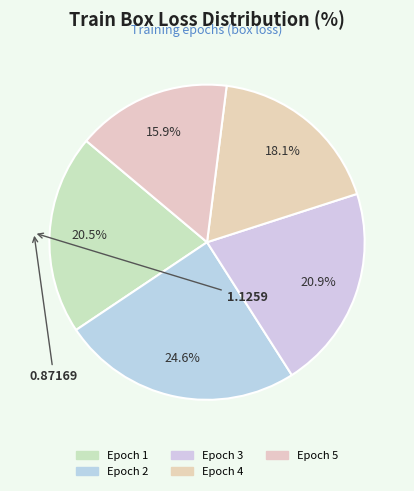

How many segments does this pie chart have?

5